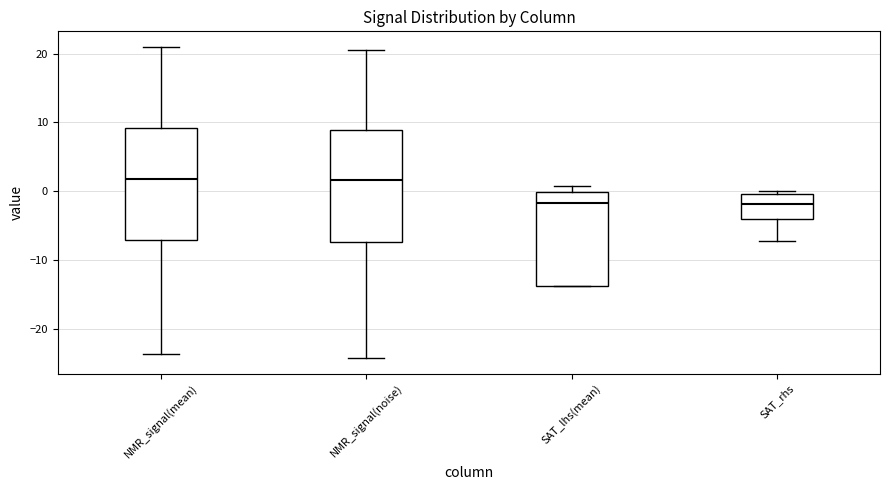

Where is the lower edge of the box for SAT_rhs on the y-axis? The values are not printed on the chart, so give them approximately, as read against the axis.

-4